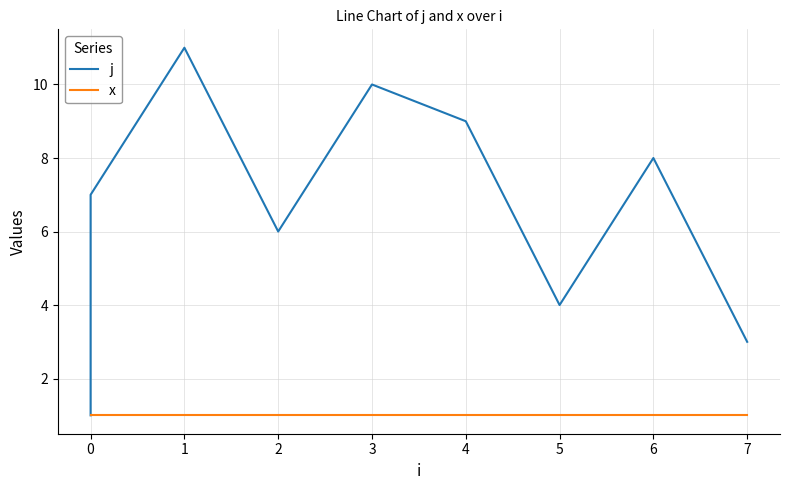

What is the minimum value for x?

1